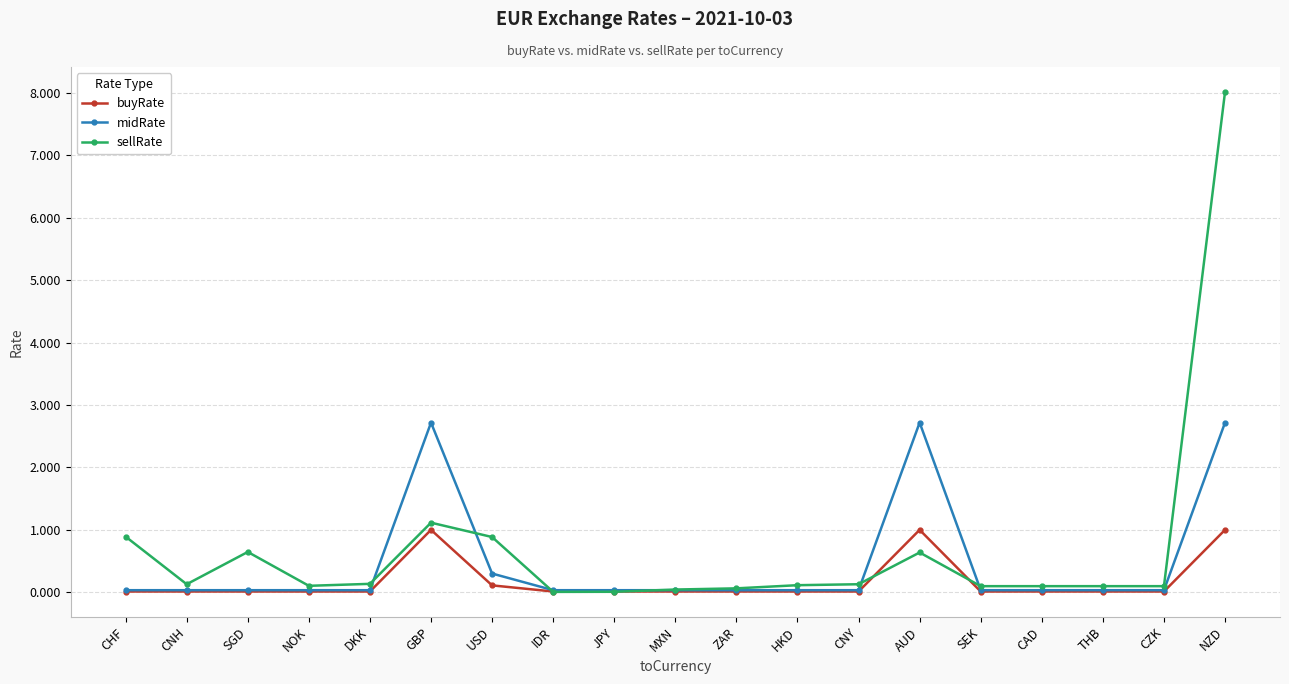

How many lines are shown in the chart?

3